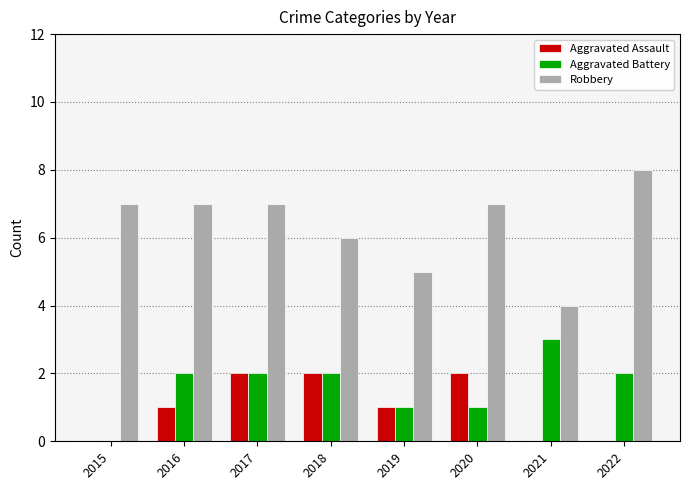

Between 2015 and 2022, which series saw the biggest shift?

Aggravated Battery